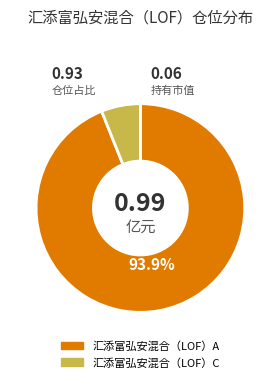

To the nearest percent, what portion does 汇添富弘安混合（LOF）C represent?

6%